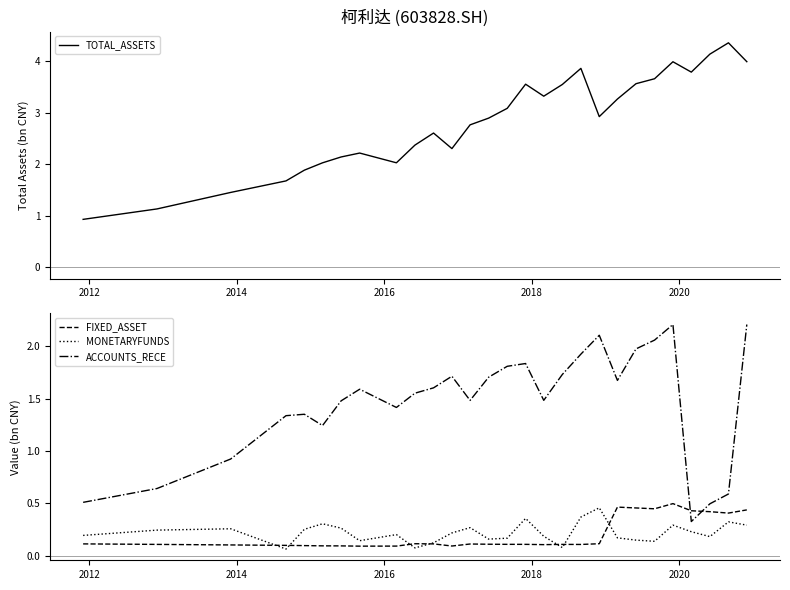

True or false: ACCOUNTS_RECE and MONETARYFUNDS intersect in this chart.

False